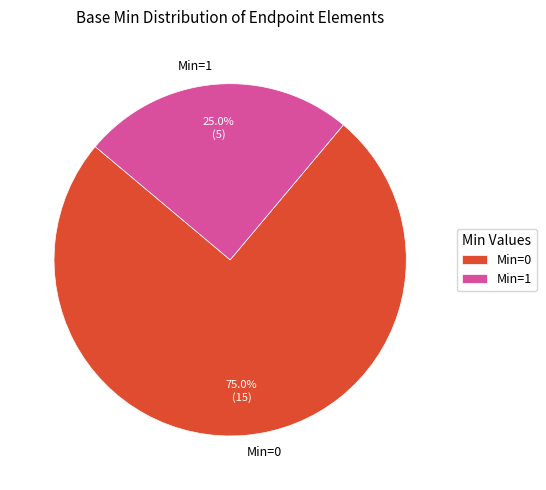

Combined, do Min=0 and Min=1 account for over 50%?

Yes